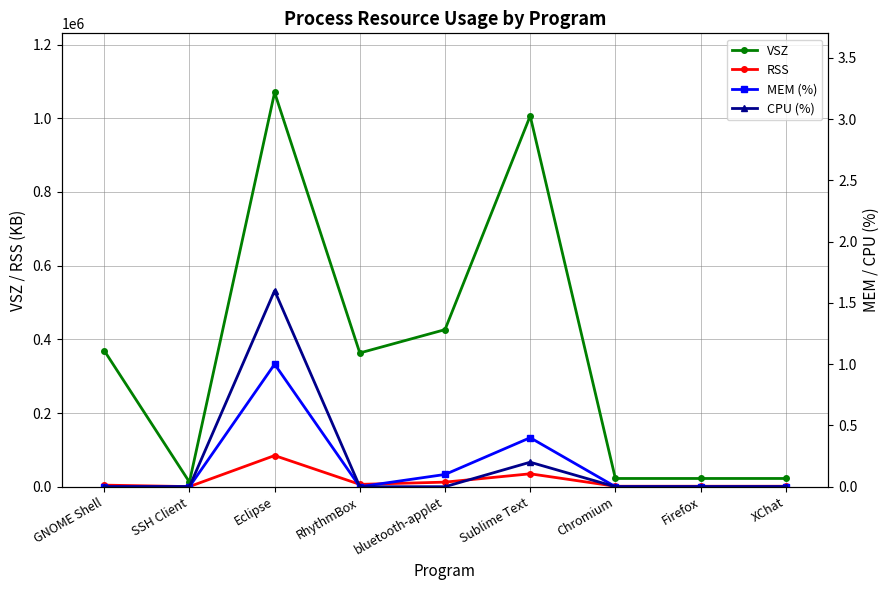

Is this an area chart (filled region under the line)?

No